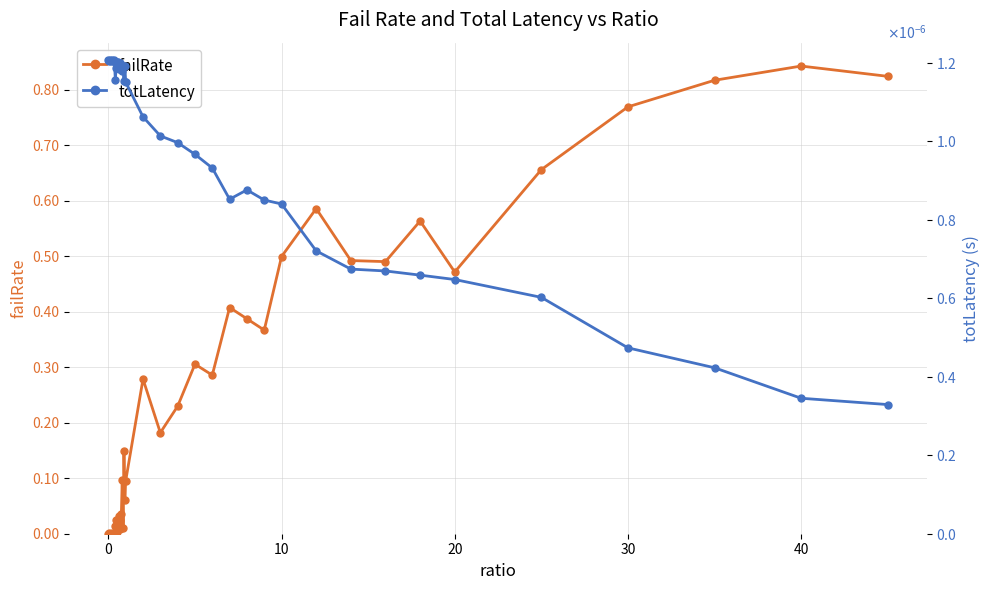

Does the chart have visible grid lines?

Yes